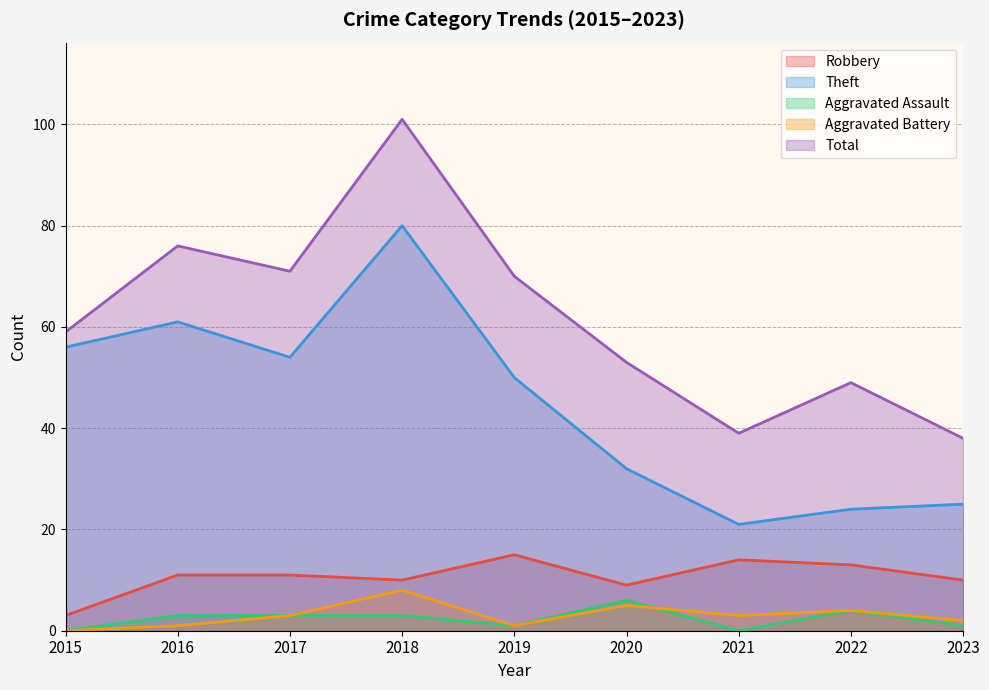

True or false: Aggravated Assault and Theft cross at least once.

False